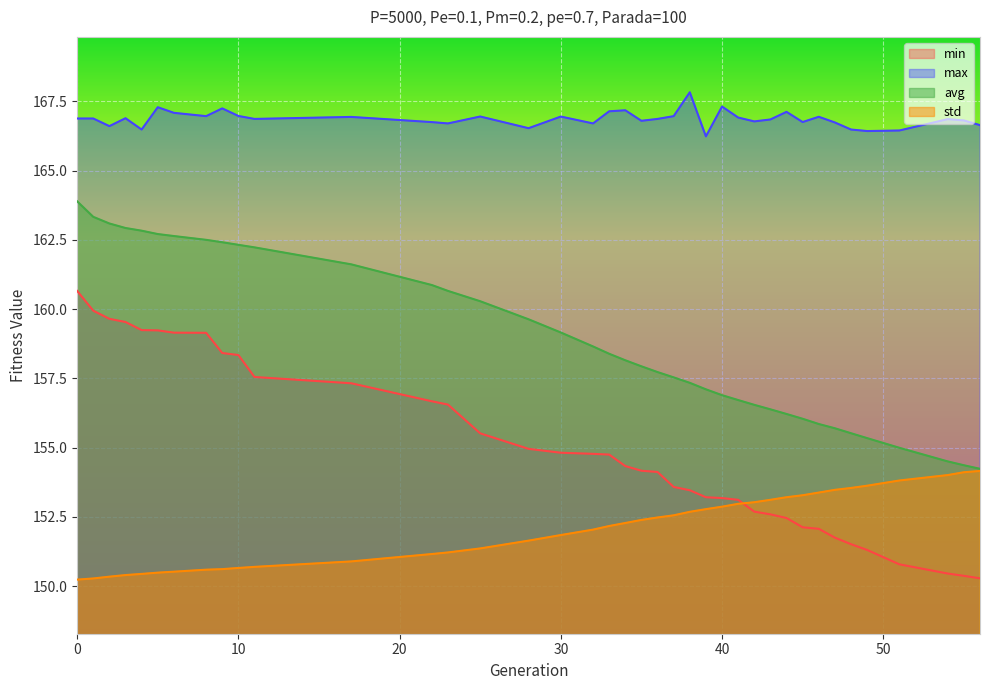

True or false: avg and max cross at least once.

False